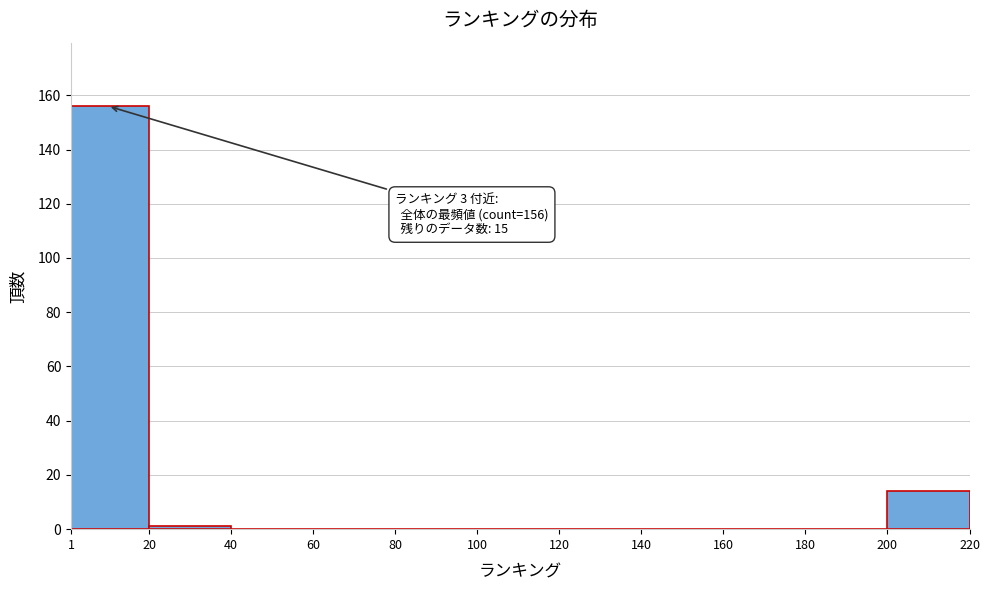

Which range on the x-axis has the tallest bar?

1 to 20